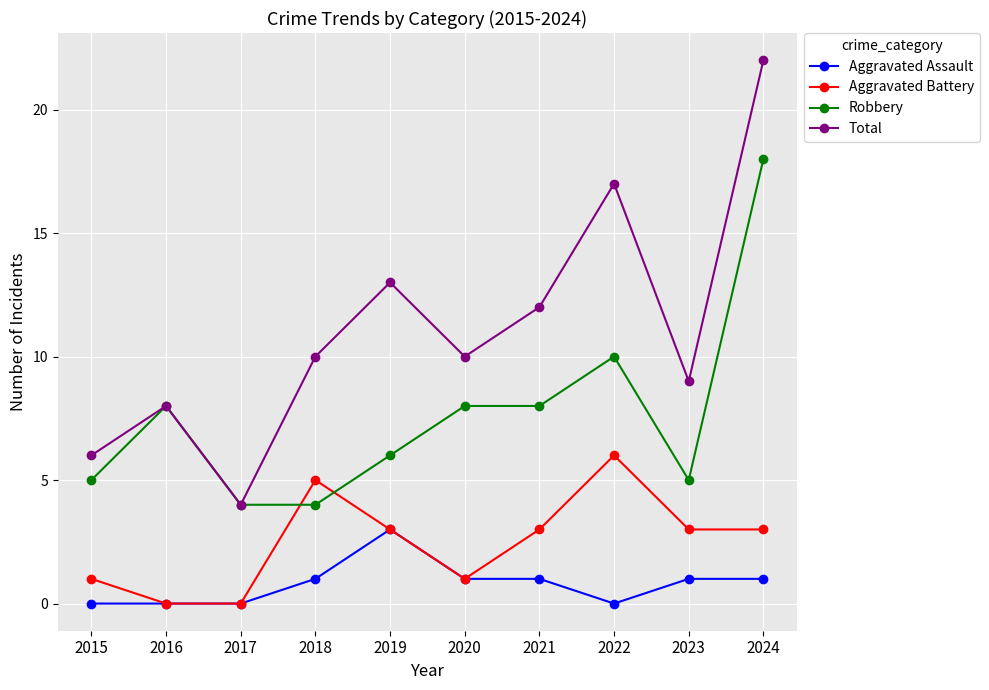

How many categories are shown in the chart?

10